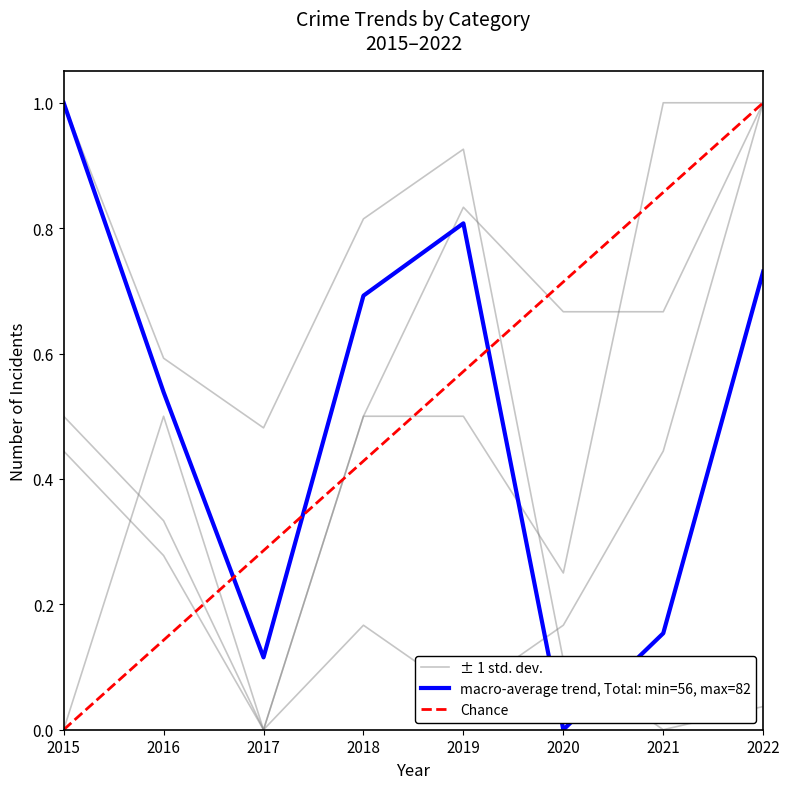

At which category is the sum across all series the highest?

2022